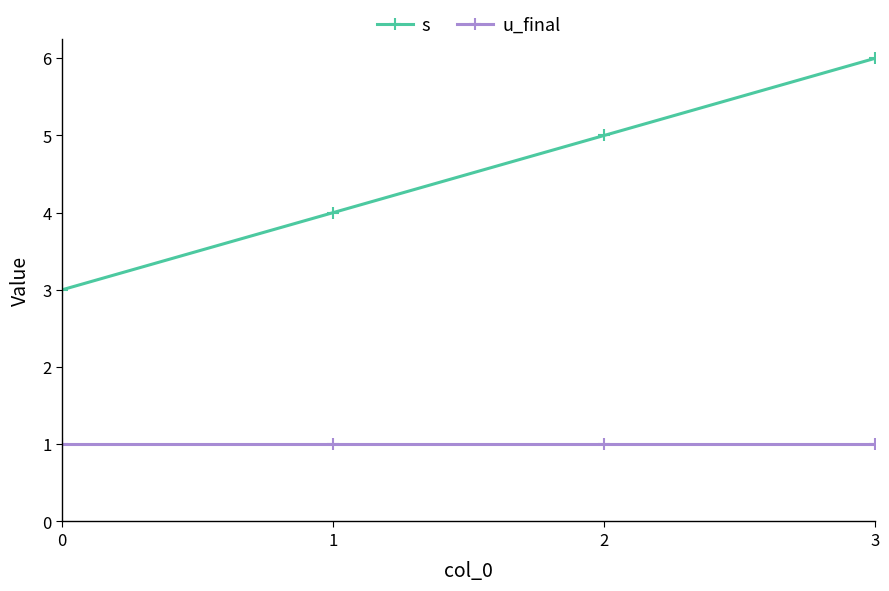

Reading left to right, list all the values displayed in this chart.

s: 3	4	5	6
u_final: 1	1	1	1